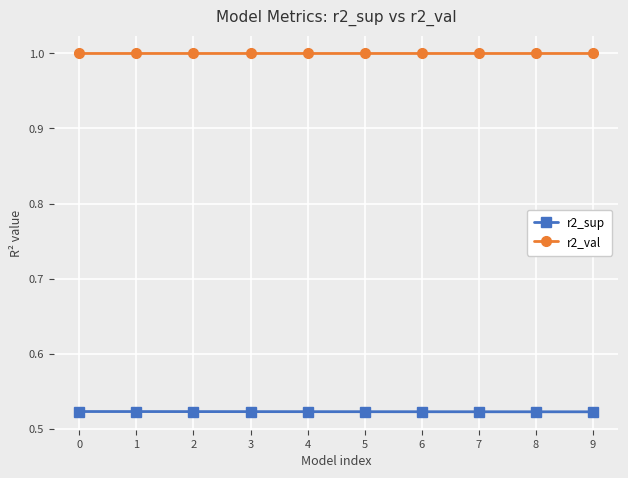

What is the total value across all series at 6?

1.5